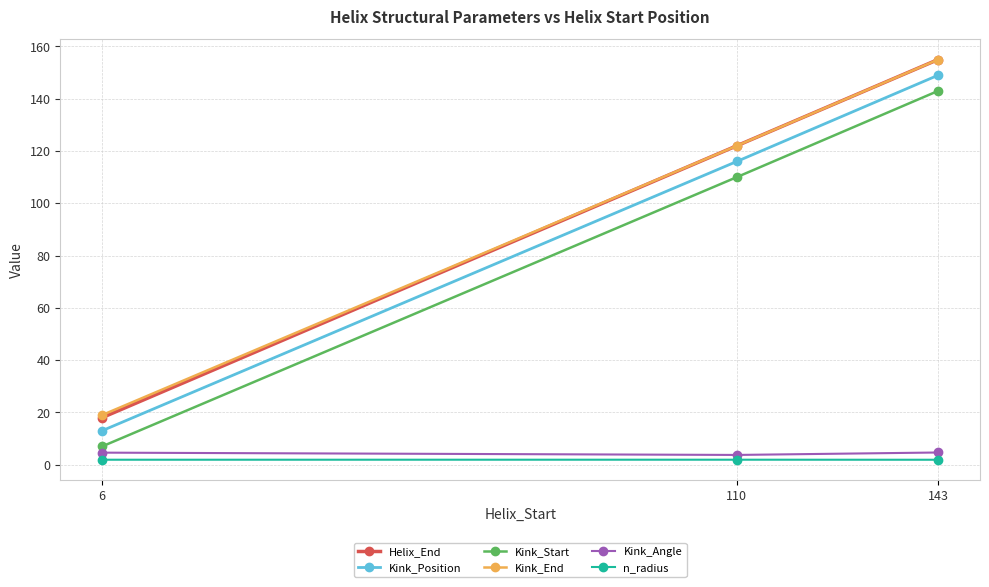

What is the total value across all series at 143?

608.6